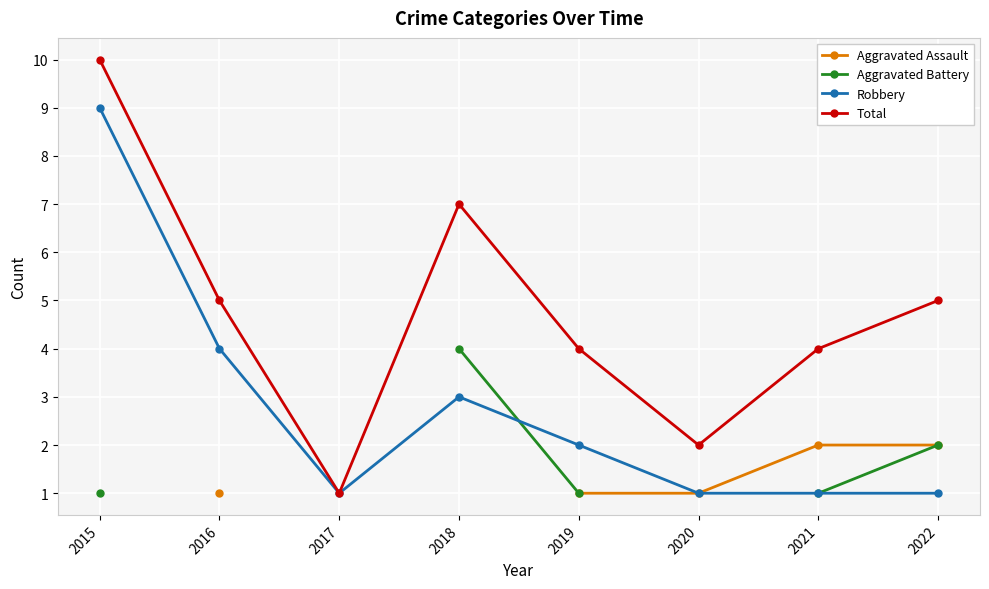

True or false: Total has more than 1 points higher than both neighbors.

False